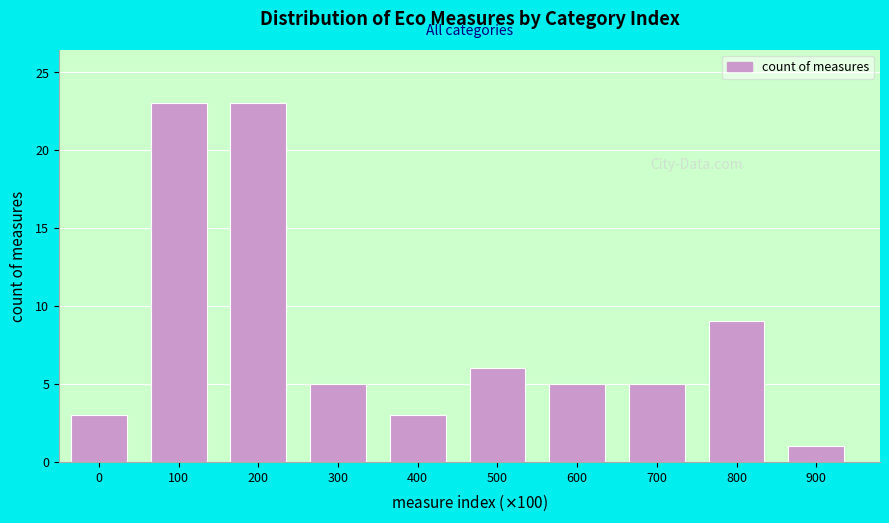

Reading left to right, what are all the values shown in this chart?

3	23	23	5	3	6	5	5	9	1